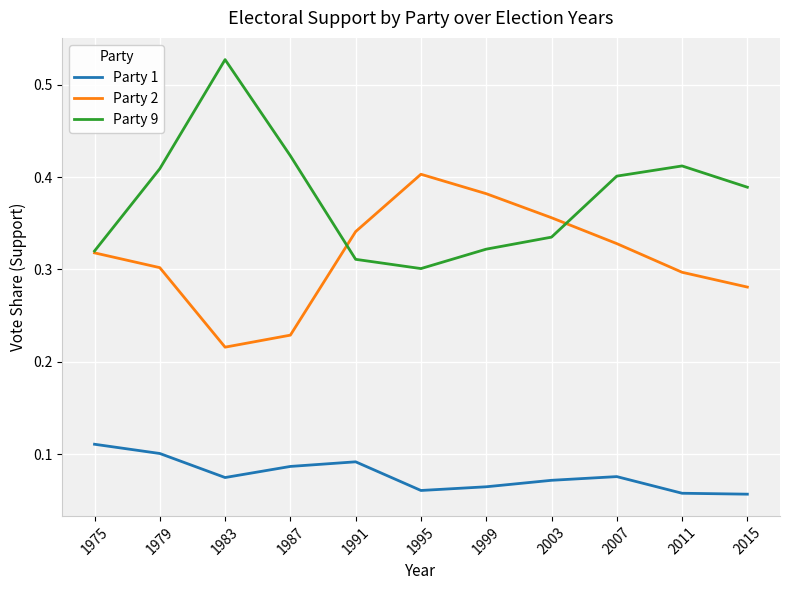

Is it true that Party 9 equals 0.7 at 2011?

False